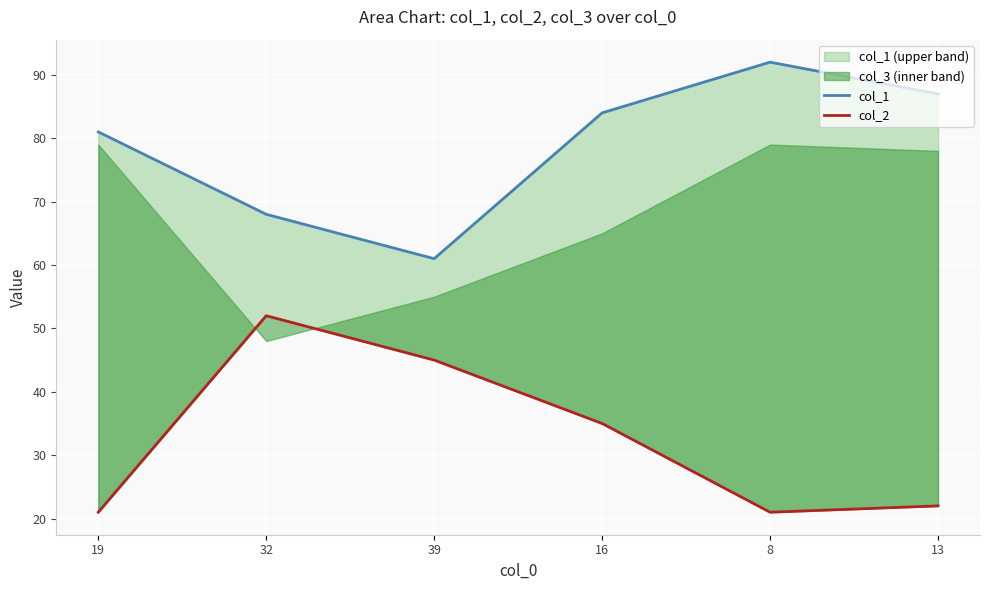

How many values in the col_1 series exceed 84?

2